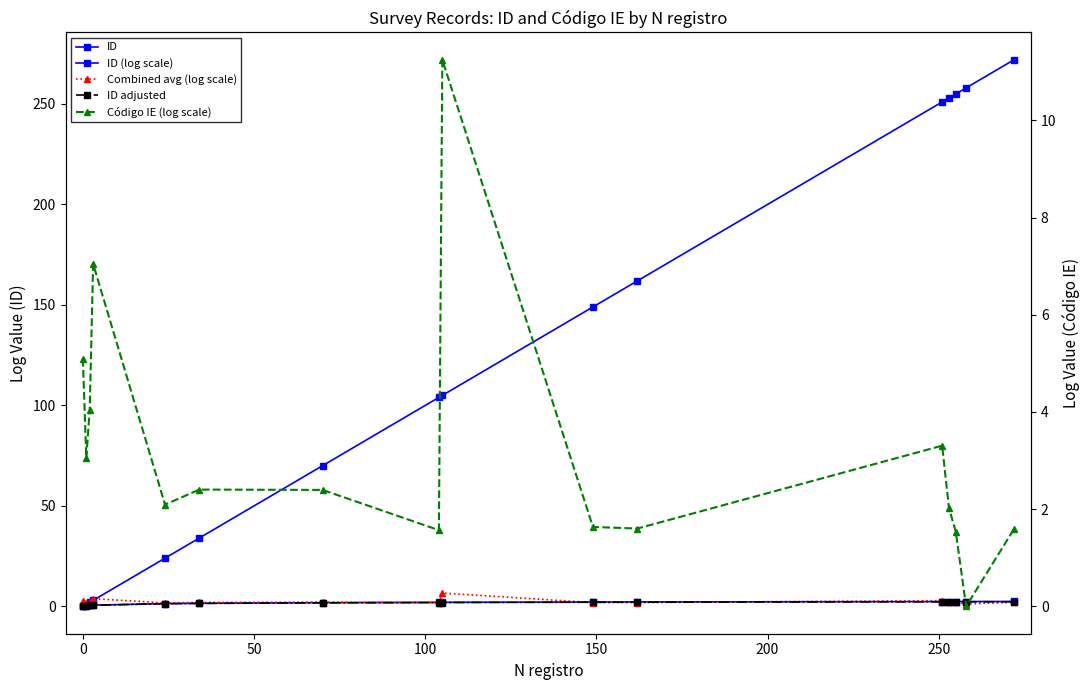

Which series has the largest range (max minus min)?

ID